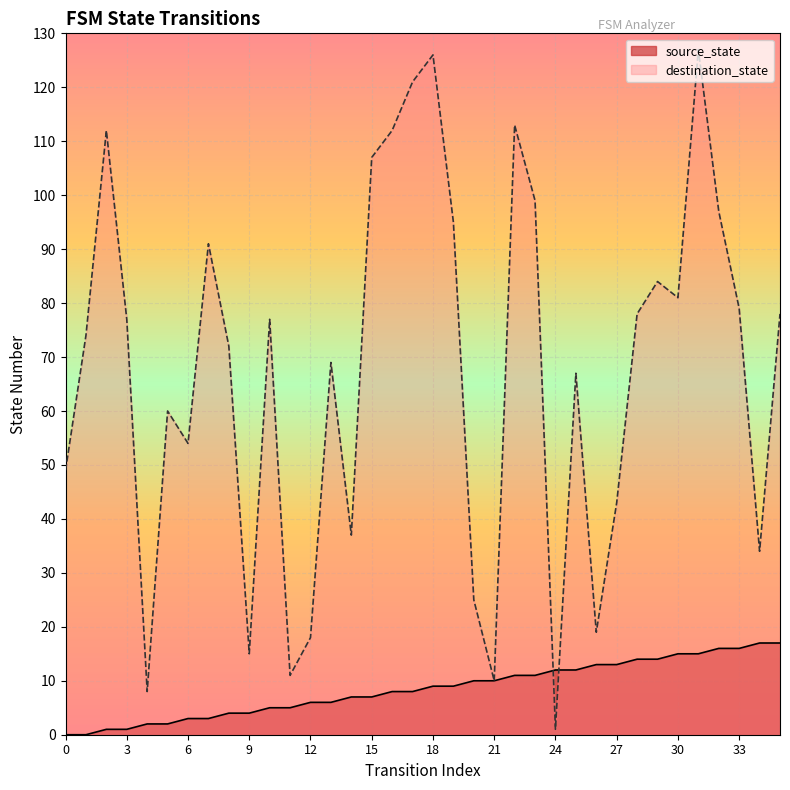

Count the number of data series in this chart.

2